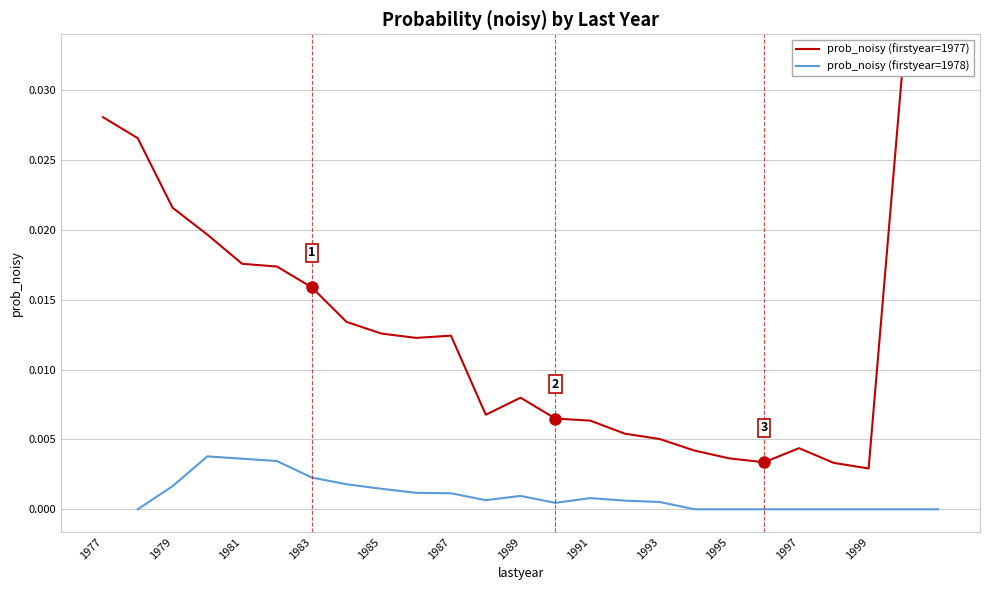

True or false: prob_noisy (firstyear=1978) and prob_noisy (firstyear=1977) cross at least once.

False